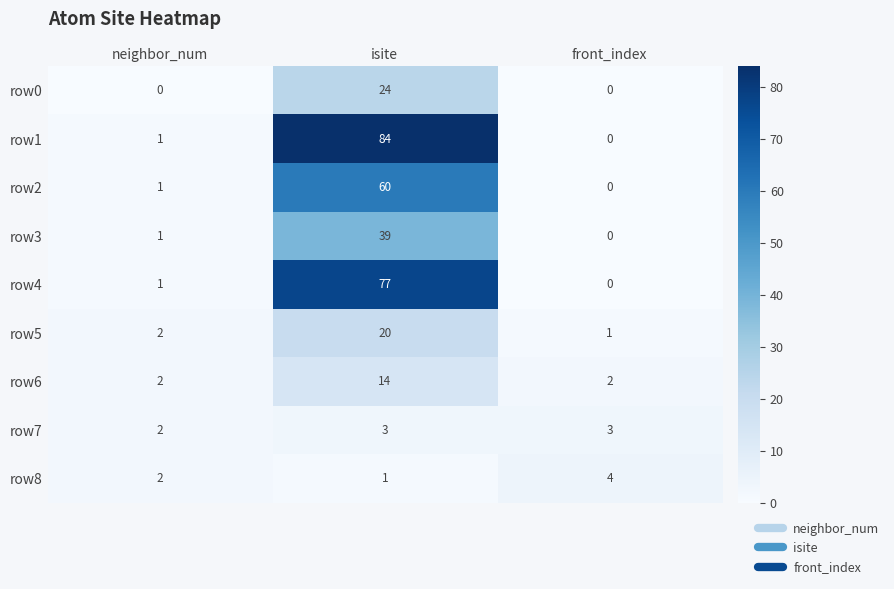

Which category has the highest value across all series?

isite